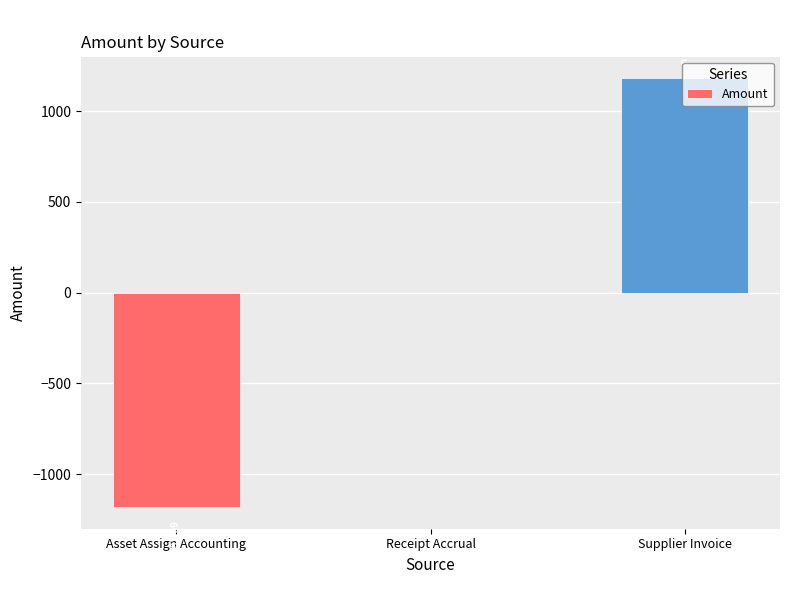

What is the change in value from Asset Assign Accounting to Supplier Invoice?

+2364.2